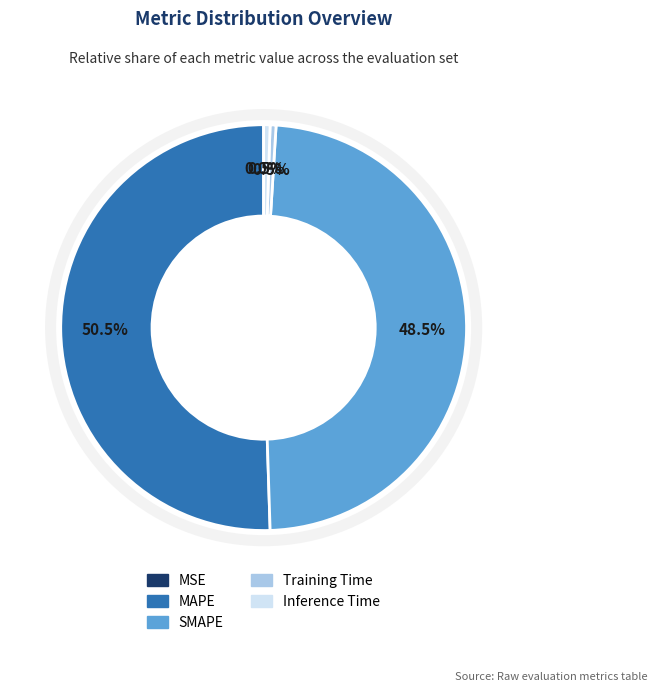

Which category has the biggest portion of the pie?

MAPE